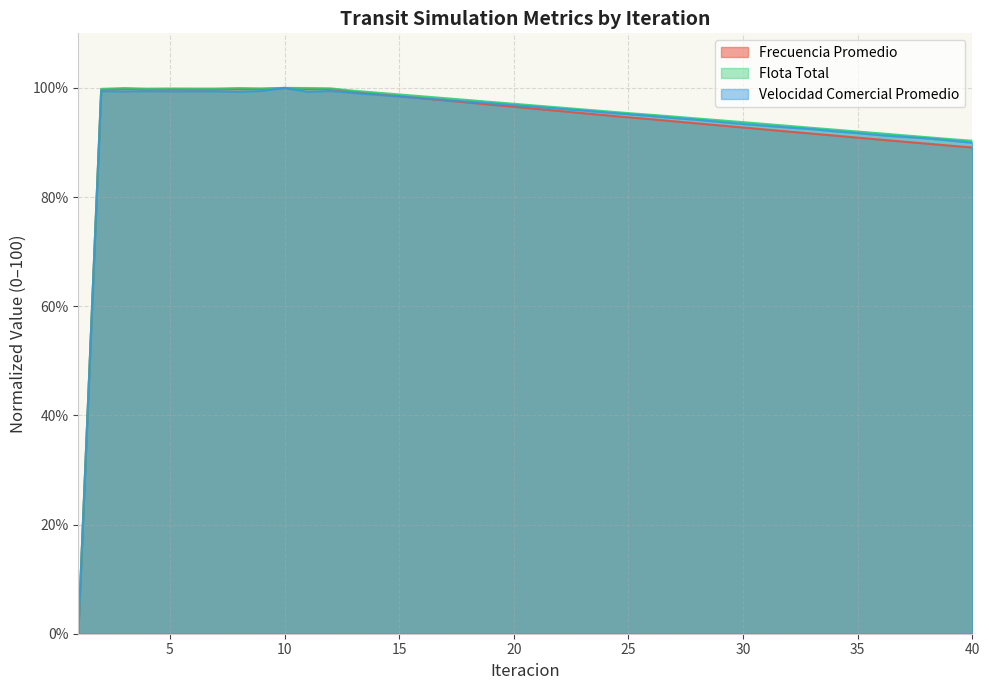

What value does the Frecuencia Promedio series have at 24?

95.0